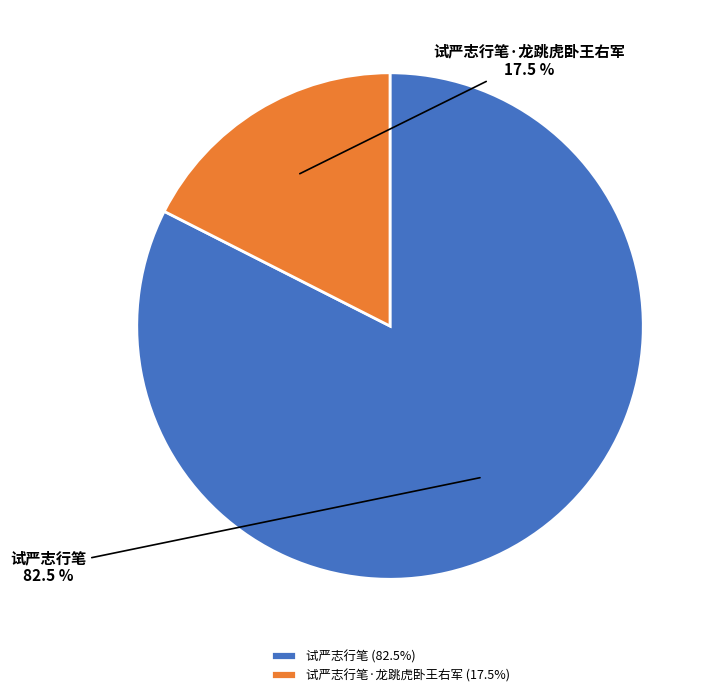

Which category has the smallest portion of the pie?

试严志行笔·龙跳虎卧王右军